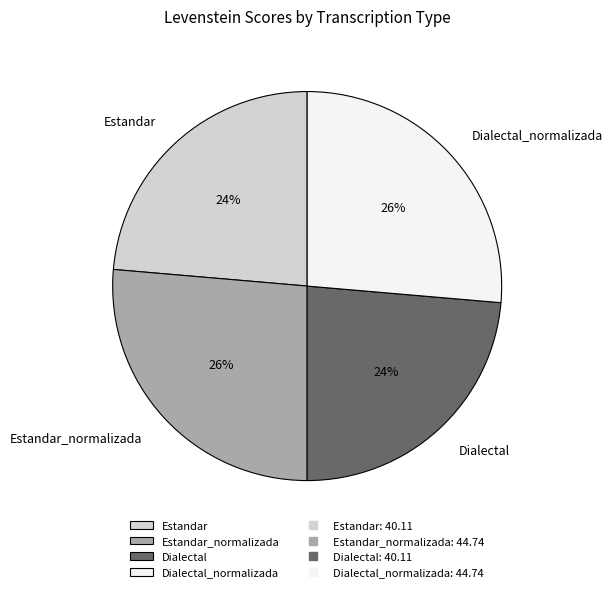

Which has a higher value, Estandar_normalizada or Estandar?

Estandar_normalizada